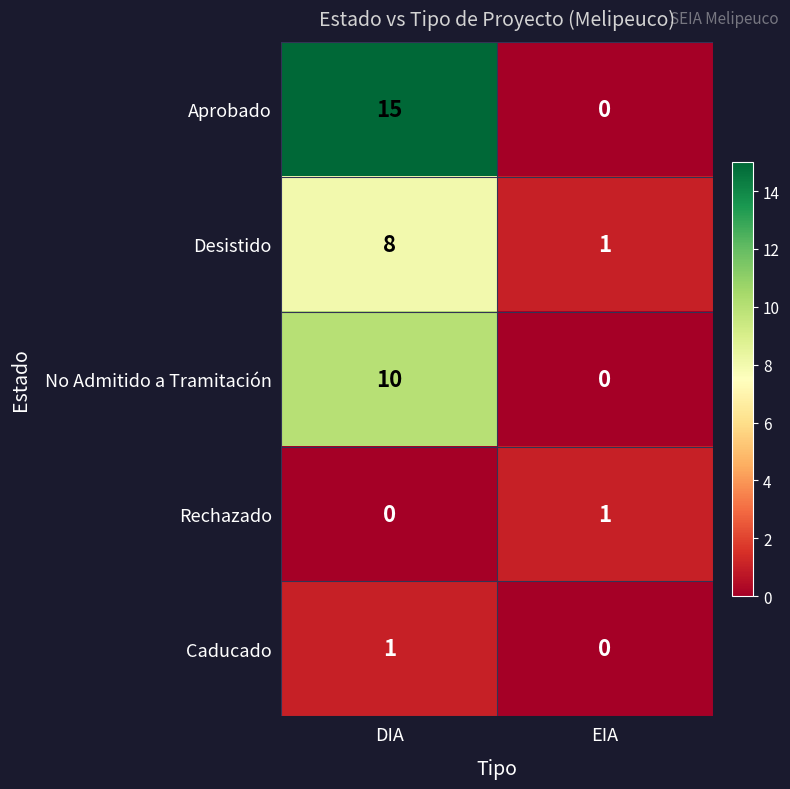

Count the number of categories in the chart.

2